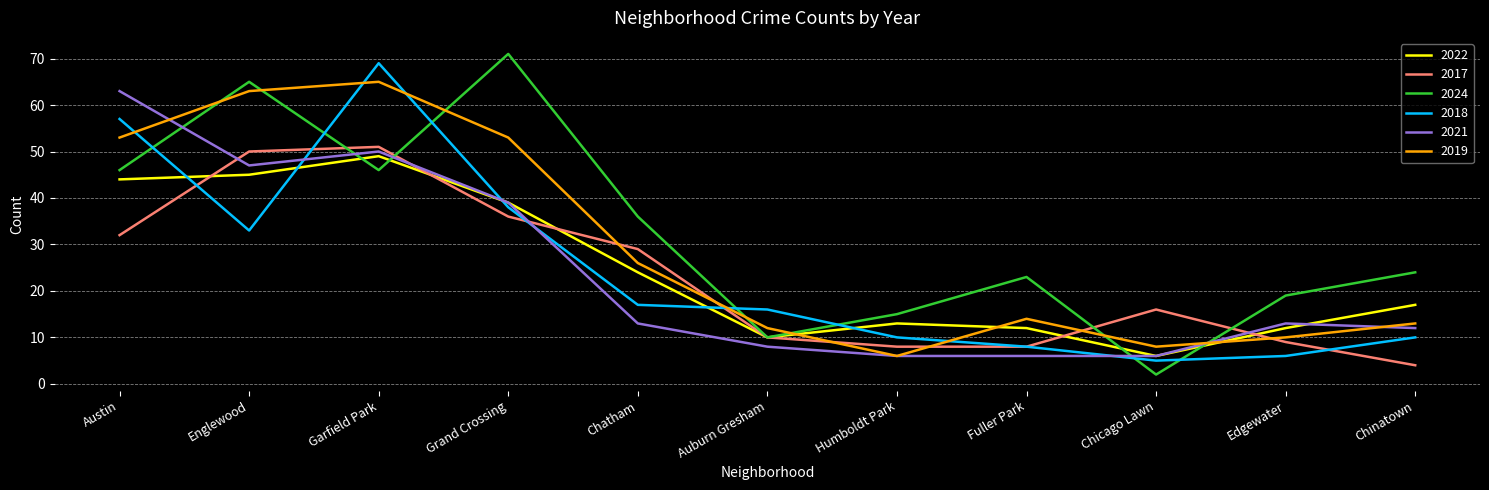

What position from the left is Englewood?

2